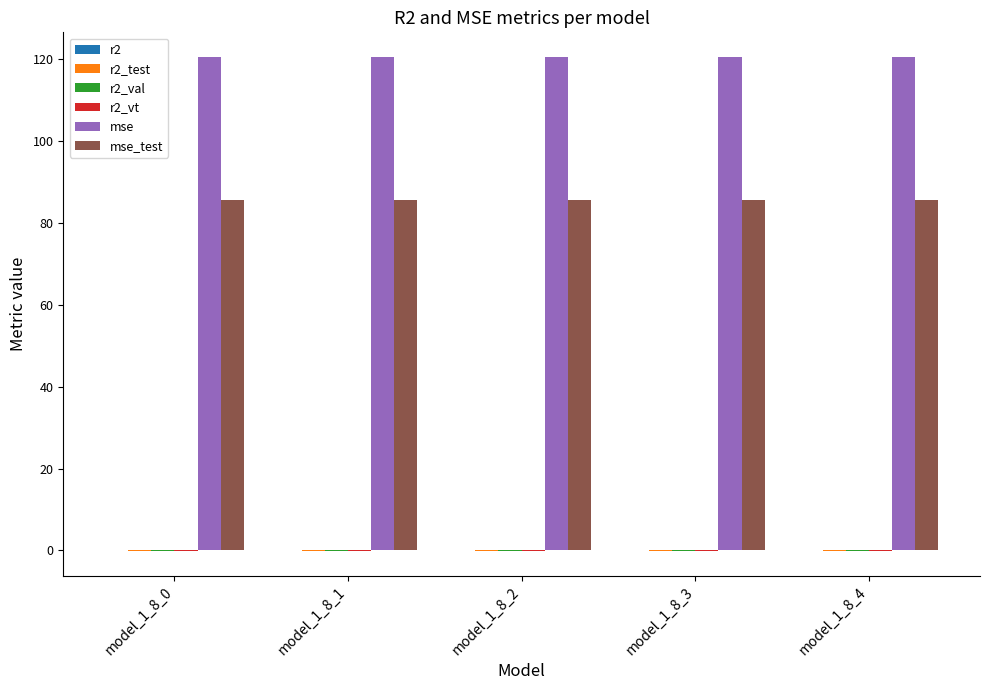

True or false: mse has a value of 156.8 at model_1_8_0.

False